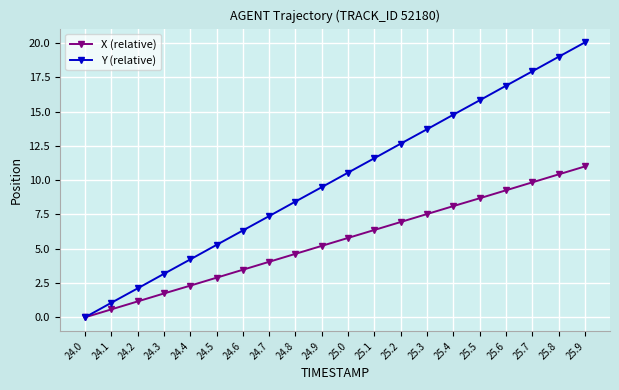

How many values in the X (relative) series are below 5?

9